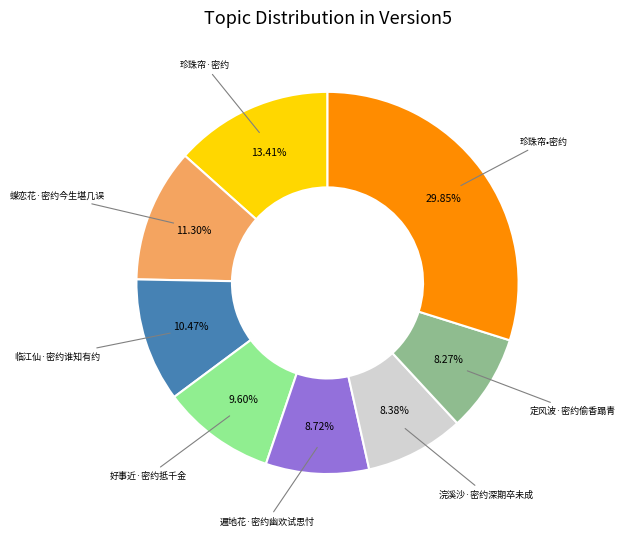

Between 定风波·密约偷香蹋青 and 珍珠帘·密约, which is larger?

珍珠帘·密约